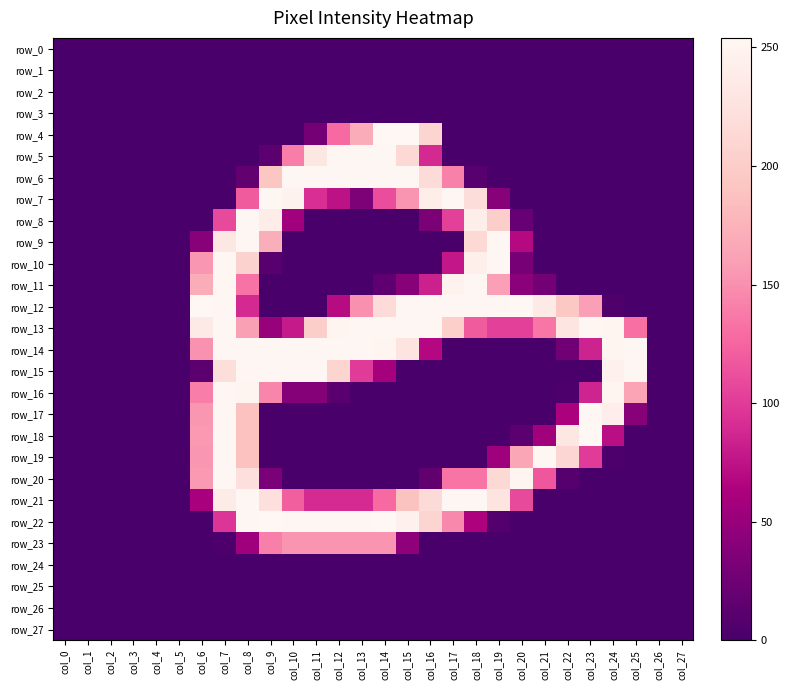

Reading right to left, list all the values displayed in this chart.

row_0: 0	0	0	0	0	0	0	0	0	0	0	0	0	0	0	0	0	0	0	0	0	0	0	0	0	0	0	0
row_1: 0	0	0	0	0	0	0	0	0	0	0	0	0	0	0	0	0	0	0	0	0	0	0	0	0	0	0	0
row_2: 0	0	0	0	0	0	0	0	0	0	0	0	0	0	0	0	0	0	0	0	0	0	0	0	0	0	0	0
row_3: 0	0	0	0	0	0	0	0	0	0	0	0	0	0	0	0	0	0	0	0	0	0	0	0	0	0	0	0
row_4: 0	0	0	0	0	0	0	0	0	0	0	210	254	254	170	128	29	0	0	0	0	0	0	0	0	0	0	0
row_5: 0	0	0	0	0	0	0	0	0	0	0	89	214	253	253	253	232	139	13	0	0	0	0	0	0	0	0	0
row_6: 0	0	0	0	0	0	0	0	0	10	141	217	253	253	253	253	253	253	193	17	0	0	0	0	0	0	0	0
row_7: 0	0	0	0	0	0	0	0	40	219	253	242	153	111	34	74	93	248	253	120	1	0	0	0	0	0	0	0
row_8: 0	0	0	0	0	0	0	20	201	242	103	33	0	0	0	0	0	56	240	253	109	0	0	0	0	0	0	0
row_9: 0	0	0	0	0	0	0	69	253	214	0	0	0	0	0	0	0	0	171	253	232	40	0	0	0	0	0	0
row_10: 0	0	0	0	0	0	0	30	253	243	78	0	0	0	0	0	0	0	10	206	253	154	0	0	0	0	0	0
row_11: 0	0	0	0	0	0	28	42	159	253	248	84	40	15	0	0	0	0	0	133	253	170	0	0	0	0	0	0
row_12: 0	0	0	4	159	194	235	254	253	253	253	253	253	217	150	70	0	0	0	89	253	254	0	0	0	0	0	0
row_13: 0	0	131	250	253	230	135	104	104	120	203	253	253	253	253	252	201	80	50	160	253	235	0	0	0	0	0	0
row_14: 0	0	253	250	85	27	0	0	0	0	0	68	229	252	253	253	253	253	253	253	253	151	0	0	0	0	0	0
row_15: 0	0	253	245	0	0	0	0	0	0	0	0	0	59	100	210	253	253	253	253	220	13	0	0	0	0	0	0
row_16: 0	0	163	252	86	3	0	0	0	0	0	0	0	0	0	11	39	39	144	250	253	139	0	0	0	0	0	0
row_17: 0	0	40	241	253	63	0	0	0	0	0	0	0	0	0	0	0	0	0	188	253	154	0	0	0	0	0	0
row_18: 0	0	0	72	254	232	57	13	0	0	0	0	0	0	0	0	0	0	0	188	253	155	0	0	0	0	0	0
row_19: 0	0	0	3	100	211	253	165	54	0	0	0	0	0	0	0	0	0	0	188	253	154	0	0	0	0	0	0
row_20: 0	0	0	0	0	9	117	250	214	134	134	17	0	0	0	0	0	0	32	223	253	155	0	0	0	0	0	0
row_21: 0	0	0	0	0	0	0	109	229	253	253	216	189	128	90	90	90	122	223	253	238	61	0	0	0	0	0	0
row_22: 0	0	0	0	0	0	0	0	7	64	146	208	245	254	253	253	253	253	254	253	96	0	0	0	0	0	0	0
row_23: 0	0	0	0	0	0	0	0	0	0	0	0	45	153	153	153	153	153	140	54	3	0	0	0	0	0	0	0
row_24: 0	0	0	0	0	0	0	0	0	0	0	0	0	0	0	0	0	0	0	0	0	0	0	0	0	0	0	0
row_25: 0	0	0	0	0	0	0	0	0	0	0	0	0	0	0	0	0	0	0	0	0	0	0	0	0	0	0	0
row_26: 0	0	0	0	0	0	0	0	0	0	0	0	0	0	0	0	0	0	0	0	0	0	0	0	0	0	0	0
row_27: 0	0	0	0	0	0	0	0	0	0	0	0	0	0	0	0	0	0	0	0	0	0	0	0	0	0	0	0